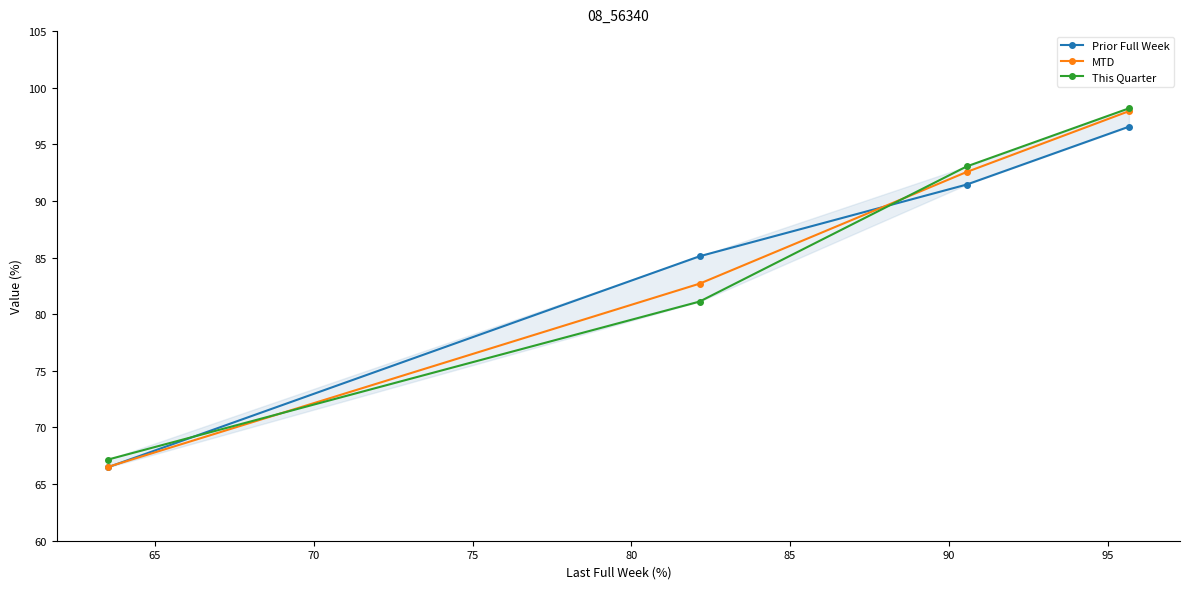

What is the highest value of the MTD series?

97.9